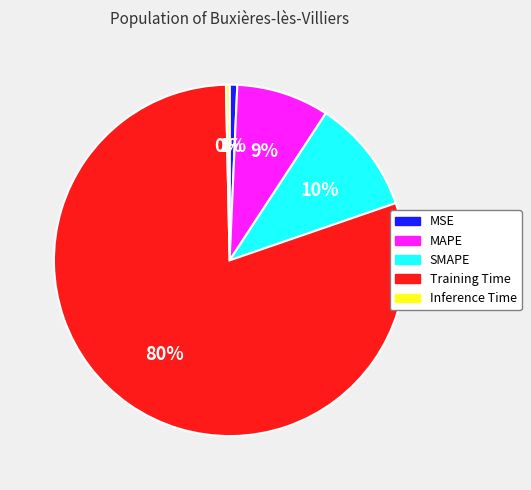

Does Training Time represent more than half of the total?

Yes